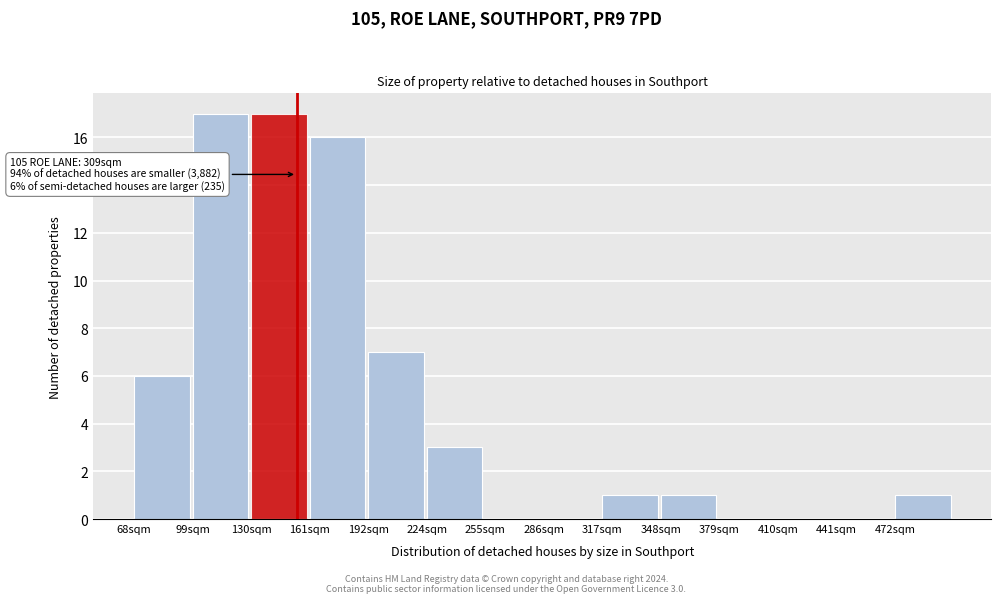

Reading right to left, what are all the values shown in this chart?

472sqm=1	441sqm=0	410sqm=0	379sqm=0	348sqm=1	317sqm=1	286sqm=0	255sqm=0	224sqm=3	192sqm=7	161sqm=16	130sqm=17	99sqm=17	68sqm=6